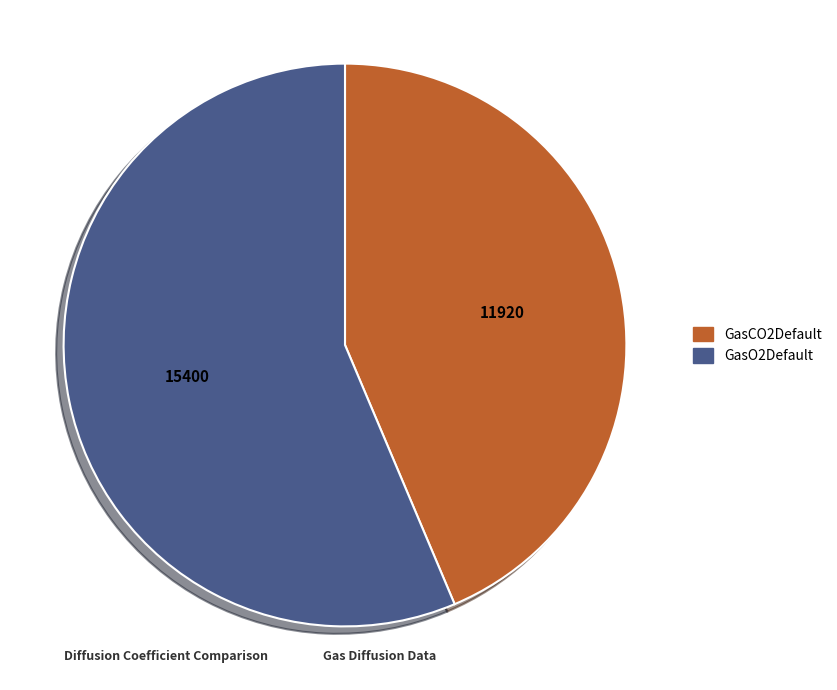

Which slice is the smallest?

GasCO2Default